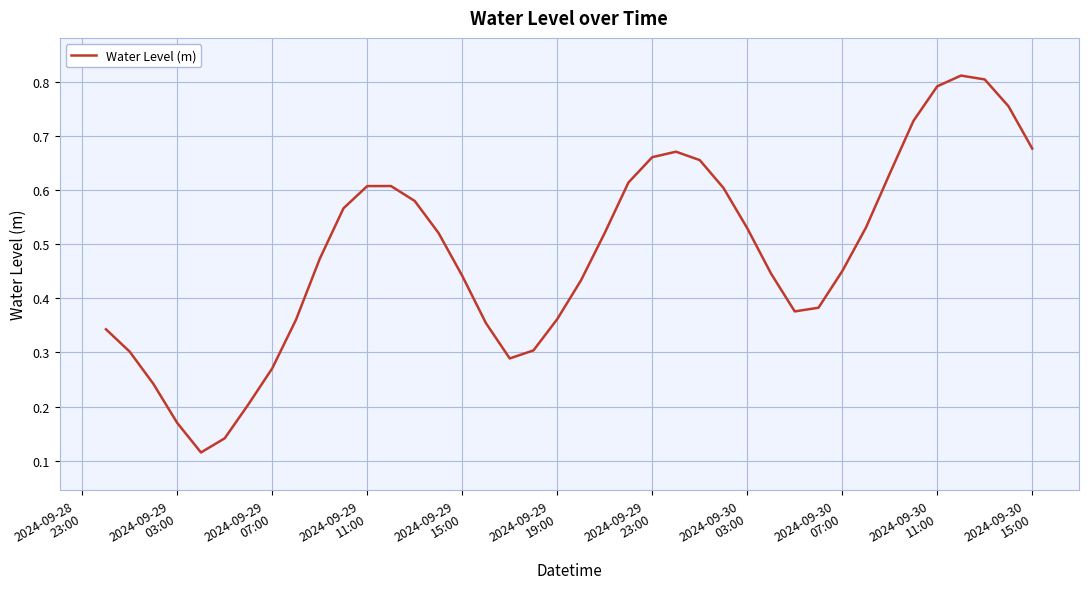

Is this an area chart (filled region under the line)?

No